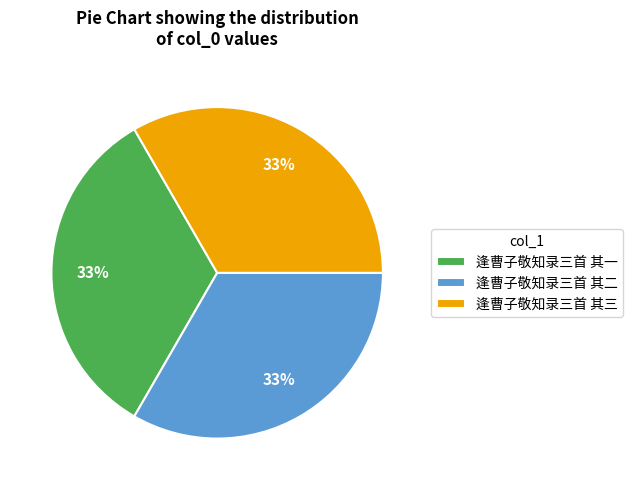

Approximately how many times larger is the value at 逢曹子敬知录三首 其二 compared to 逢曹子敬知录三首 其三?

1.0